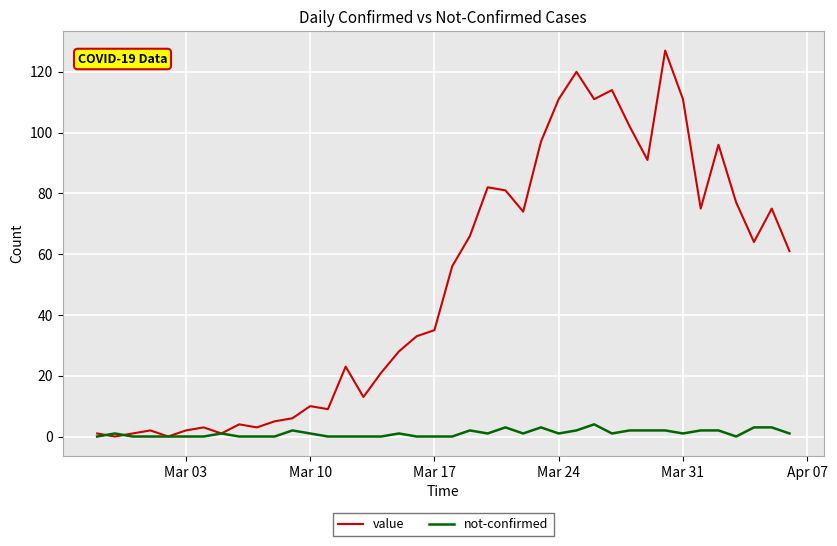

Which series has the widest spread of values?

value